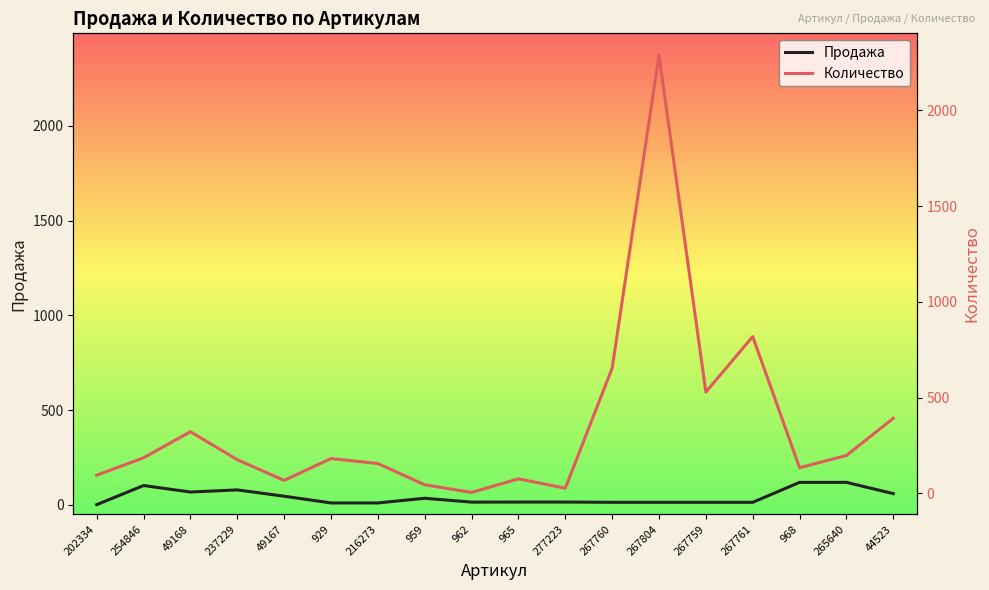

Which category has the lowest value across all series?

202334